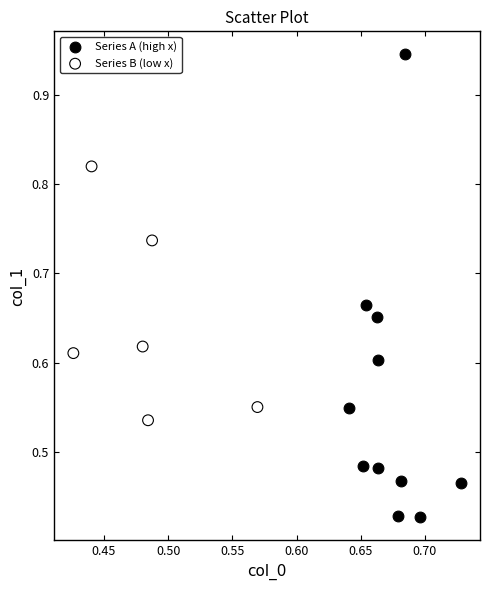

Which series reaches the minimum Y coordinate?

Series A (high x)